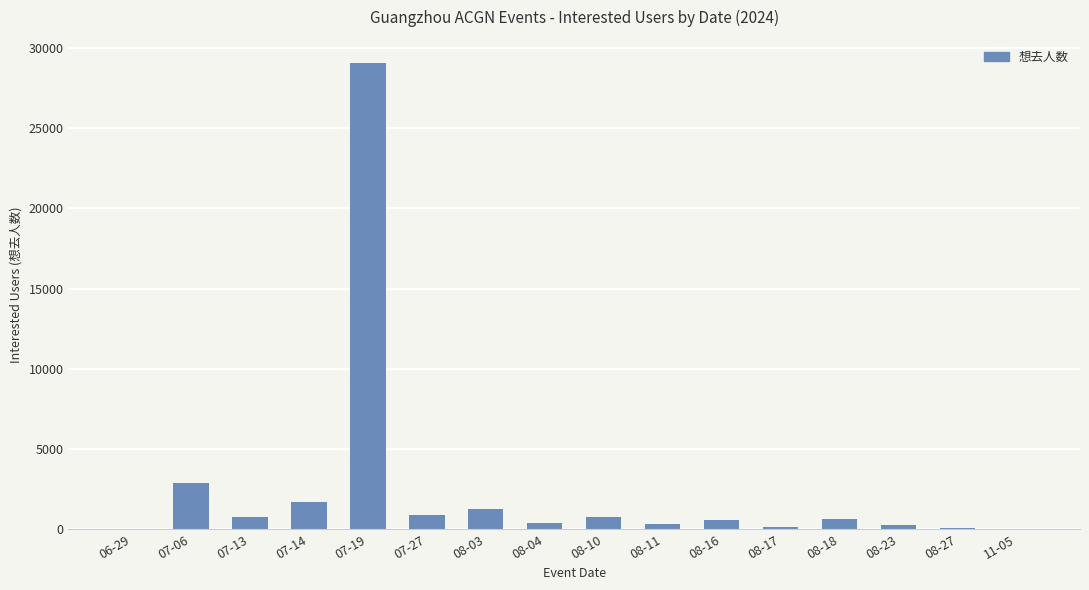

True or false: the data shows 19 at 06-29.

True